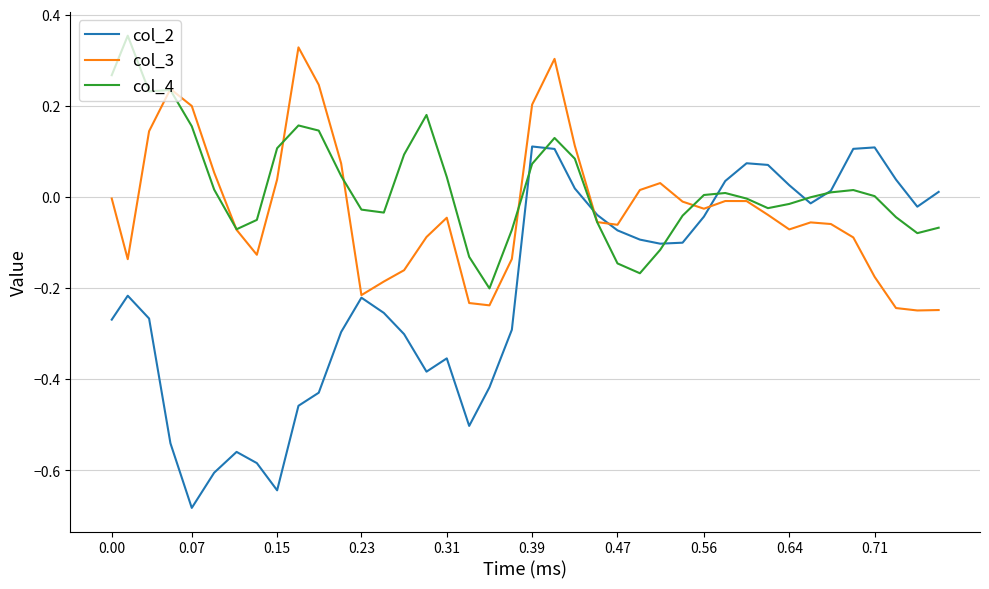

Which series has the largest total across all categories?

col_4